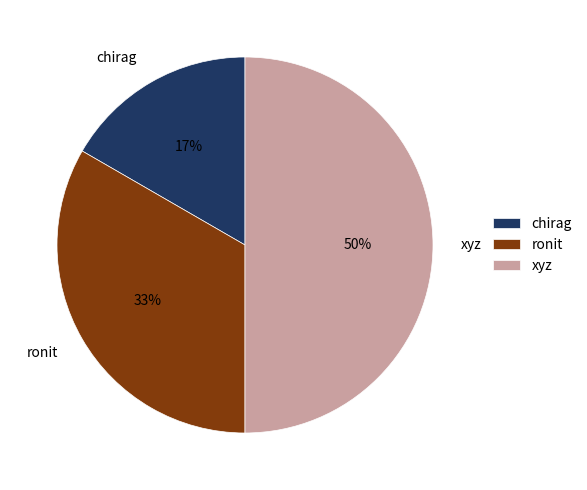

To the nearest percent, what is the average slice percentage?

33%